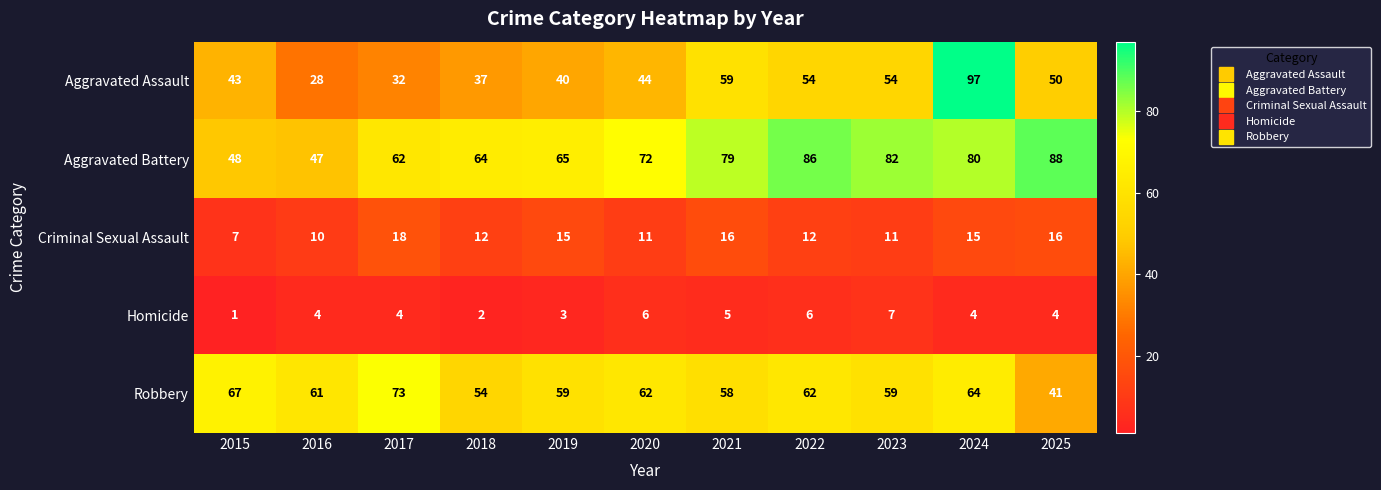

Rank the series at 2024 from highest to lowest value.

Aggravated Assault, Aggravated Battery, Robbery, Criminal Sexual Assault, Homicide